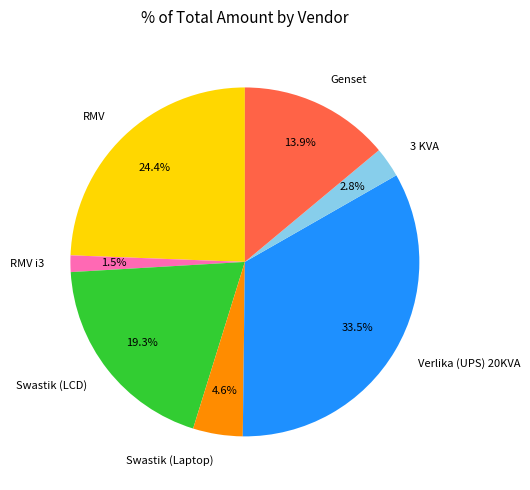

Which category has the smallest portion of the pie?

RMV i3